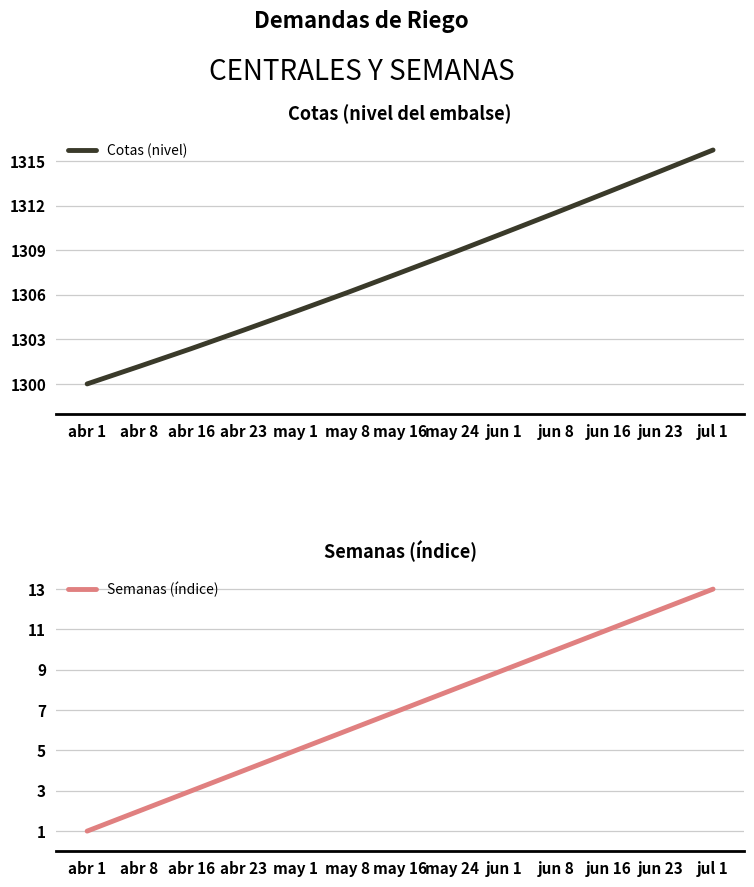

What is the spread (max minus min) of values at jul 1?

1302.7